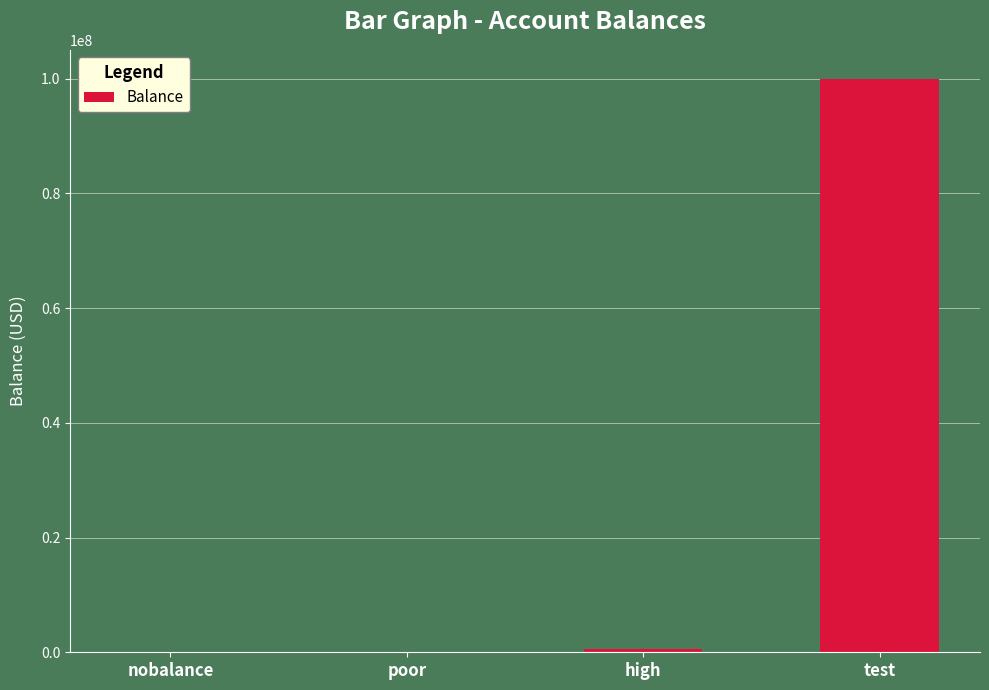

Between test and poor, which is larger?

test